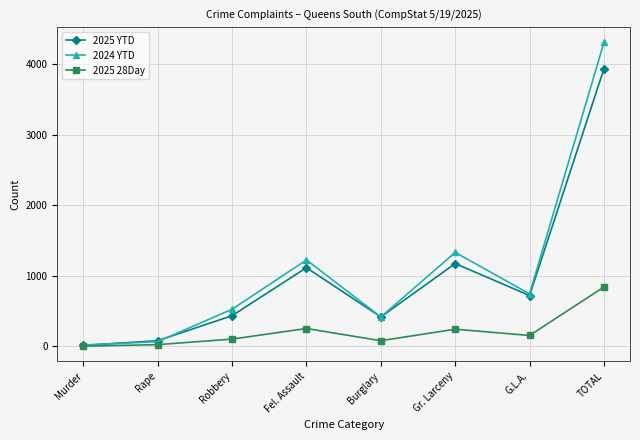

Does the chart have visible grid lines?

Yes